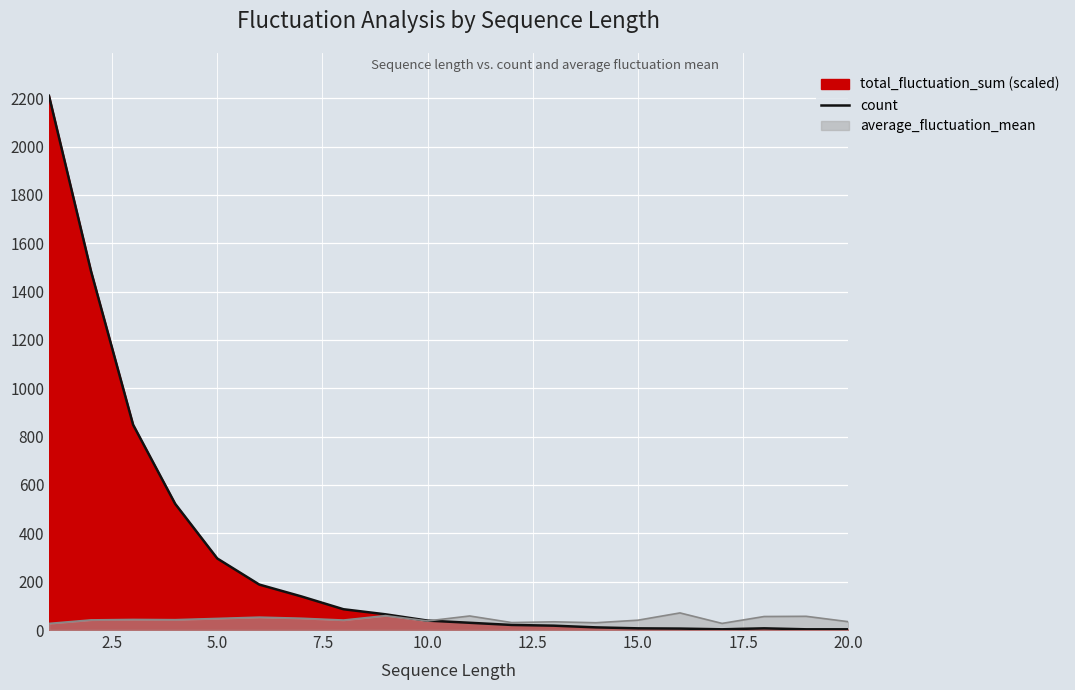

What is the minimum value shown in the chart?

3